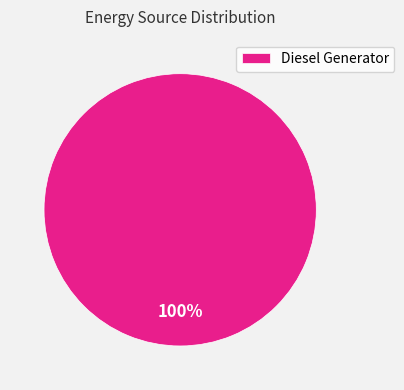

To the nearest percent, what percentage of the pie is Diesel Generator?

100%